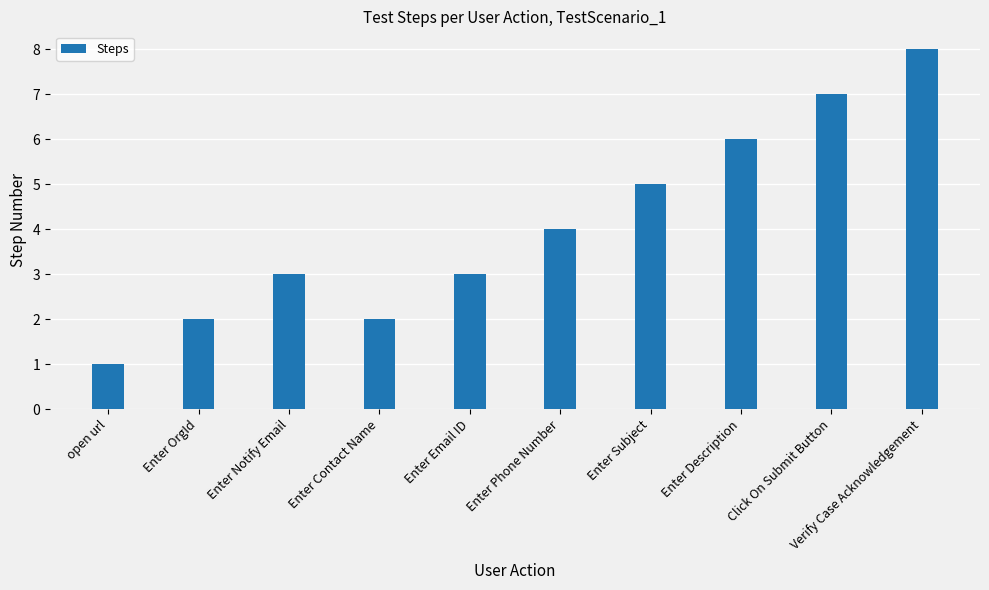

The chart shows a value of 3 at Enter Notify Email. True or false?

True